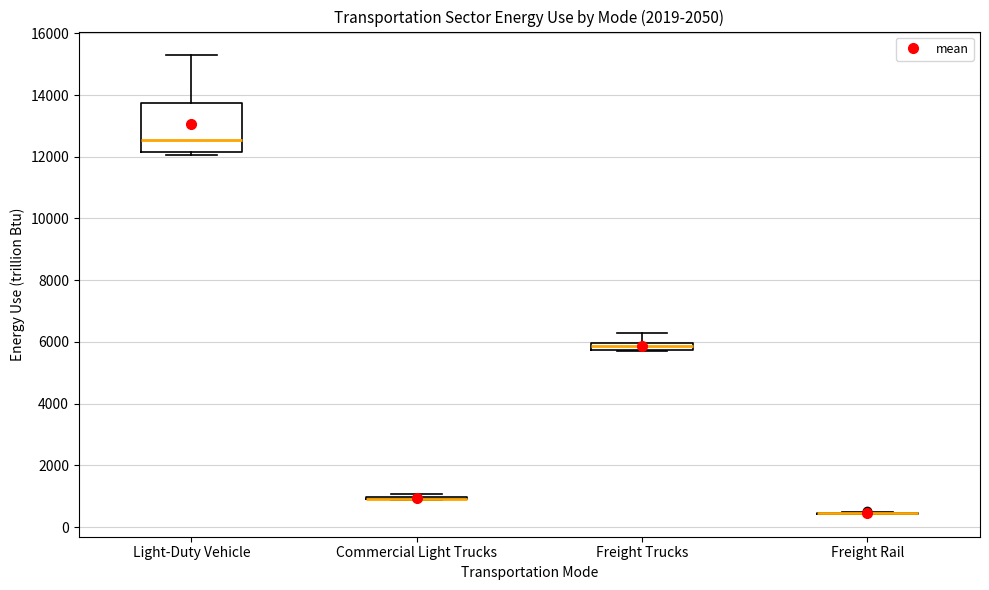

Comparing the boxes themselves (not the whiskers), which one is the tallest?

Light-Duty Vehicle